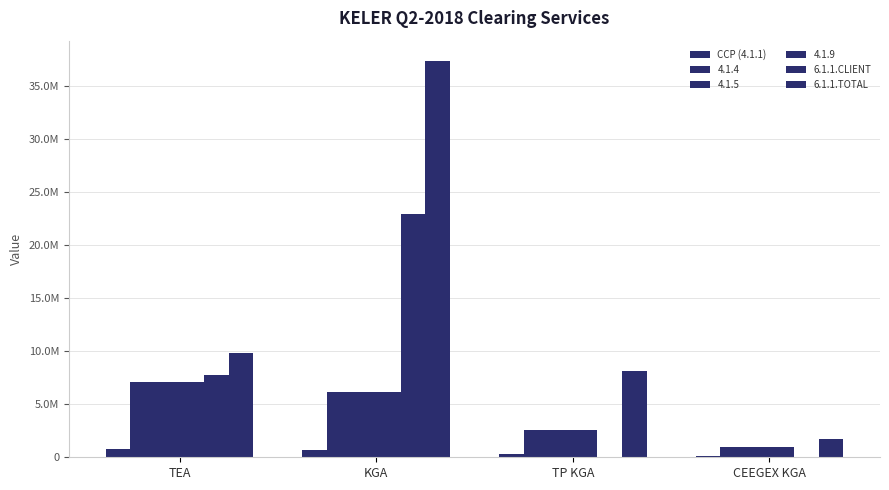

At which category is the sum across all series the highest?

KGA